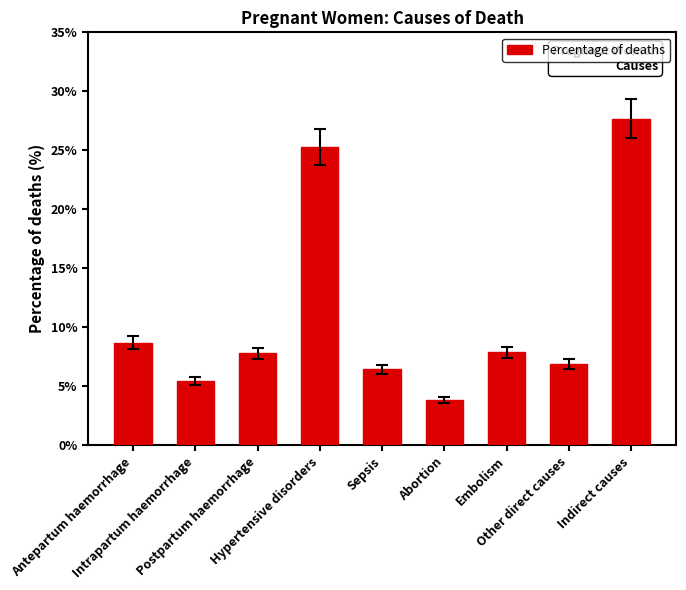

How many bars are there in total?

9